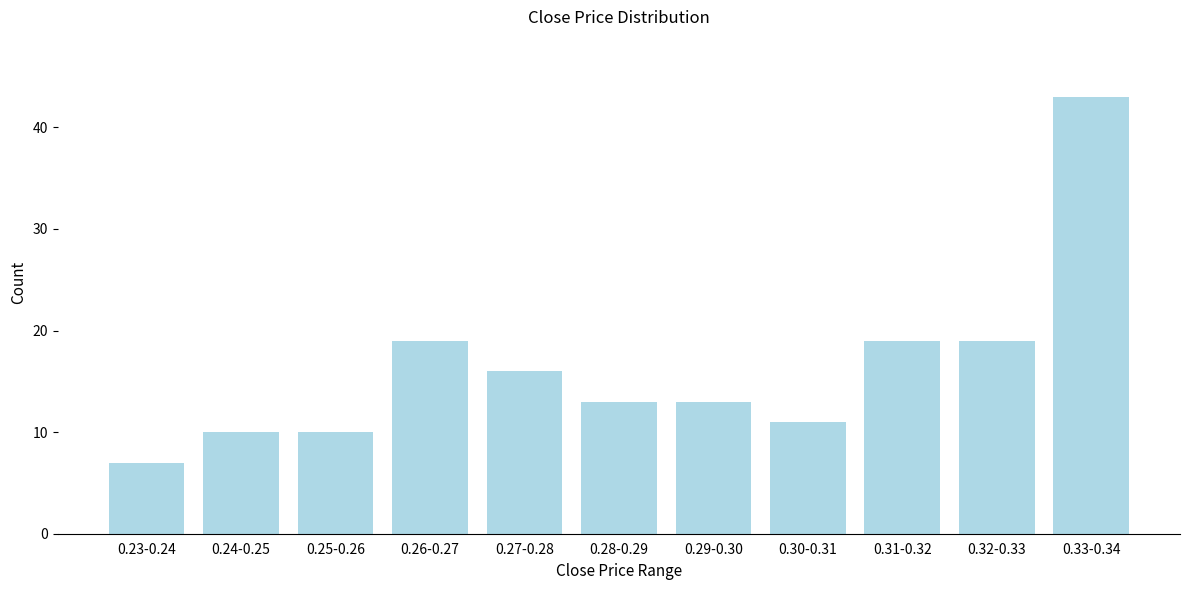

Reading right to left, extract all data points from this chart.

0.33-0.34=43	0.32-0.33=19	0.31-0.32=19	0.30-0.31=11	0.29-0.30=13	0.28-0.29=13	0.27-0.28=16	0.26-0.27=19	0.25-0.26=10	0.24-0.25=10	0.23-0.24=7